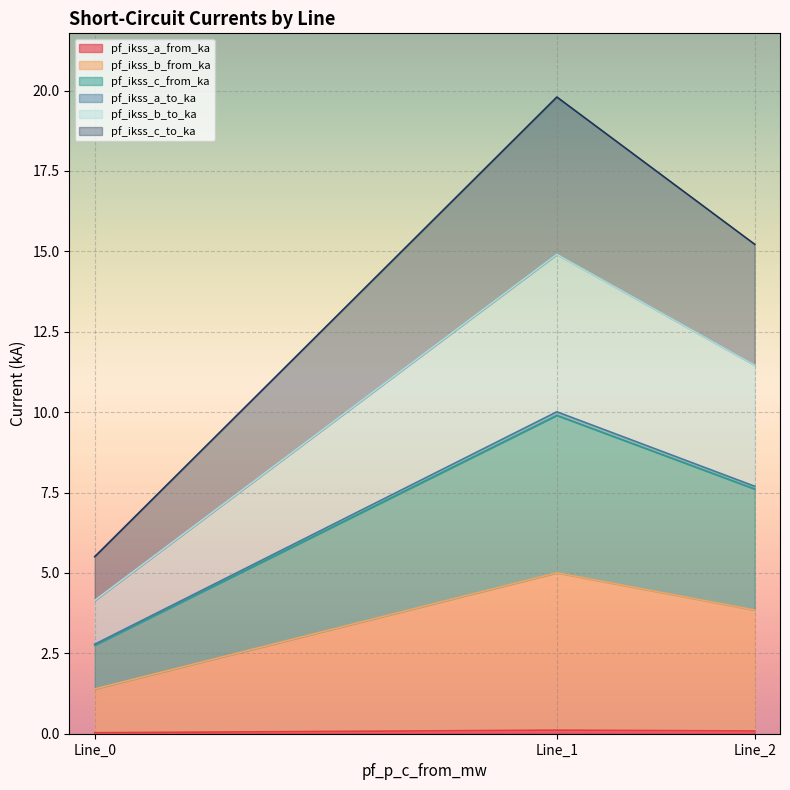

What is the spread (max minus min) of values at Line_1?

19.7